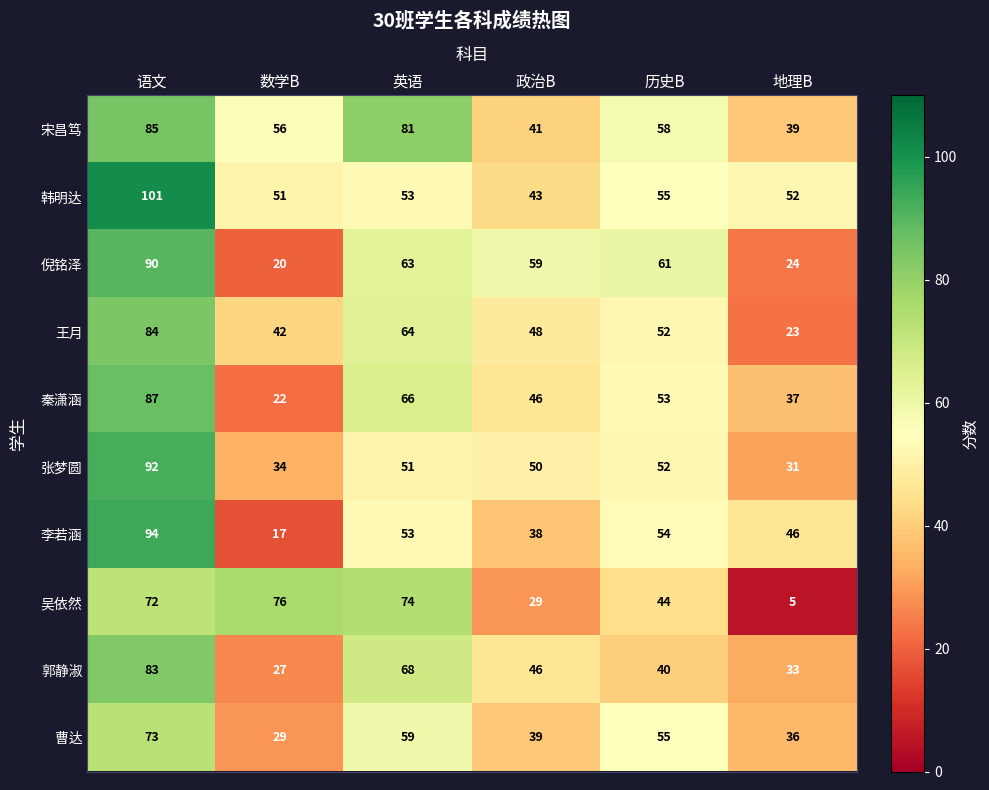

At 地理B, list the series in order from largest to smallest.

韩明达, 李若涵, 宋昌笃, 秦潇涵, 曹达, 郭静淑, 张梦圆, 倪铭泽, 王月, 吴依然